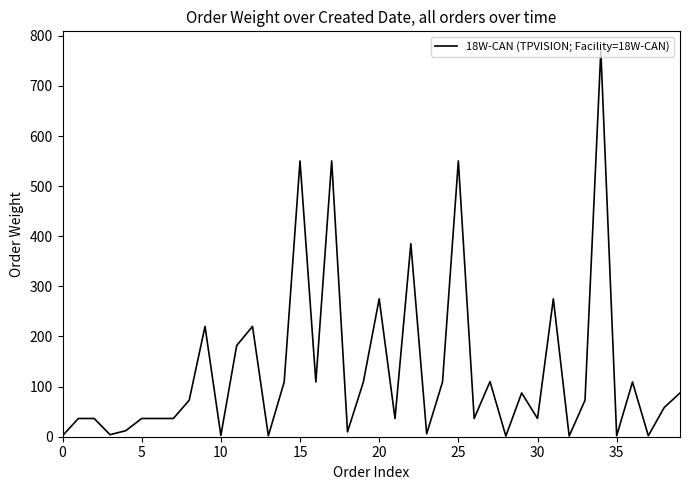

What is the maximum value shown in the chart?

770.4